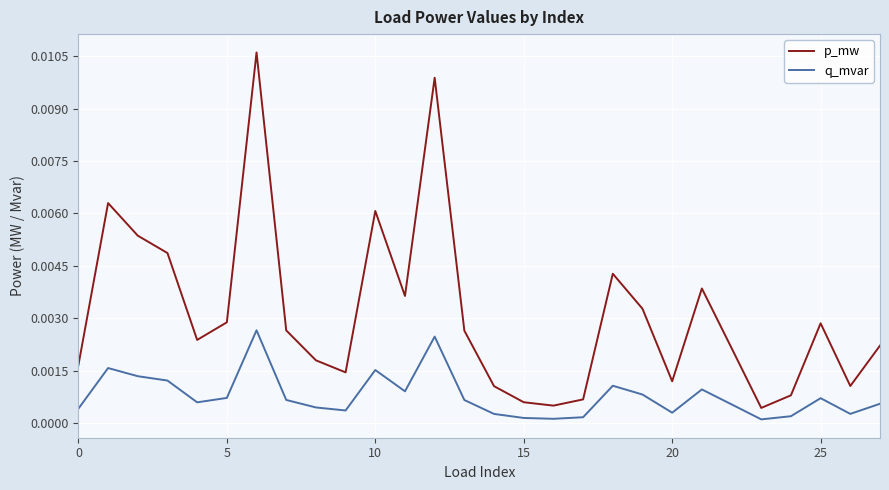

True or false: p_mw and q_mvar intersect in this chart.

False